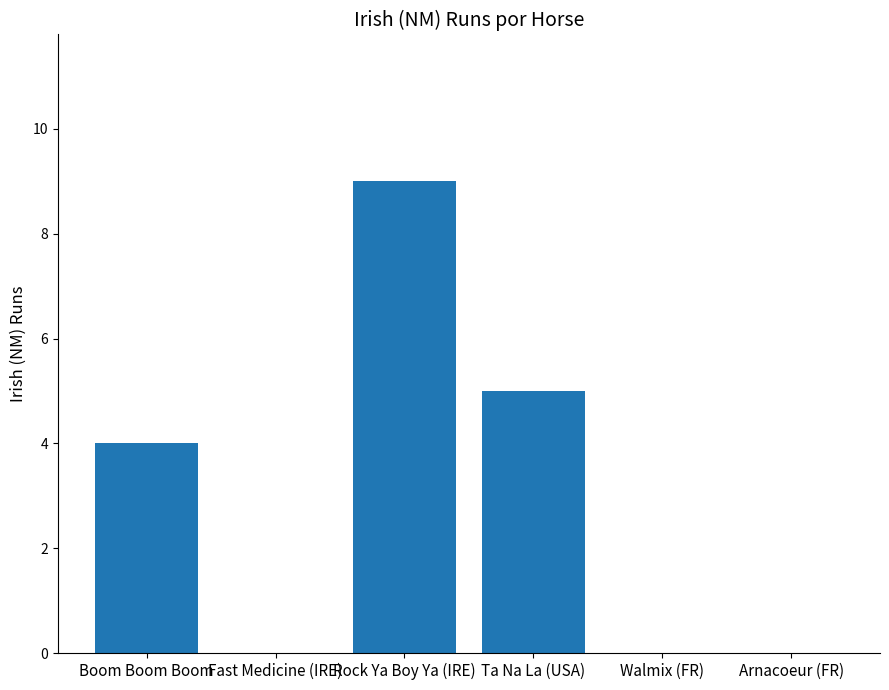

What is the average value?

3